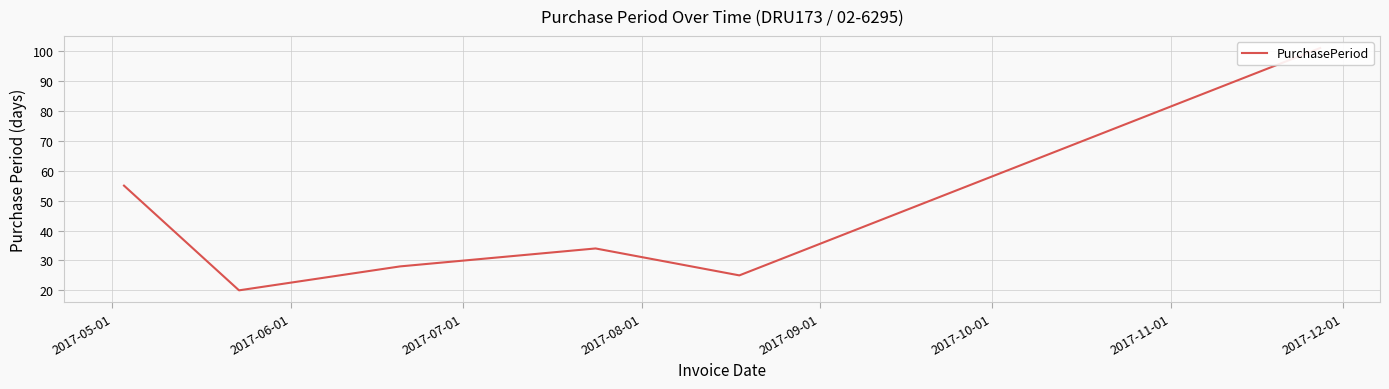

Does the chart have visible grid lines?

Yes